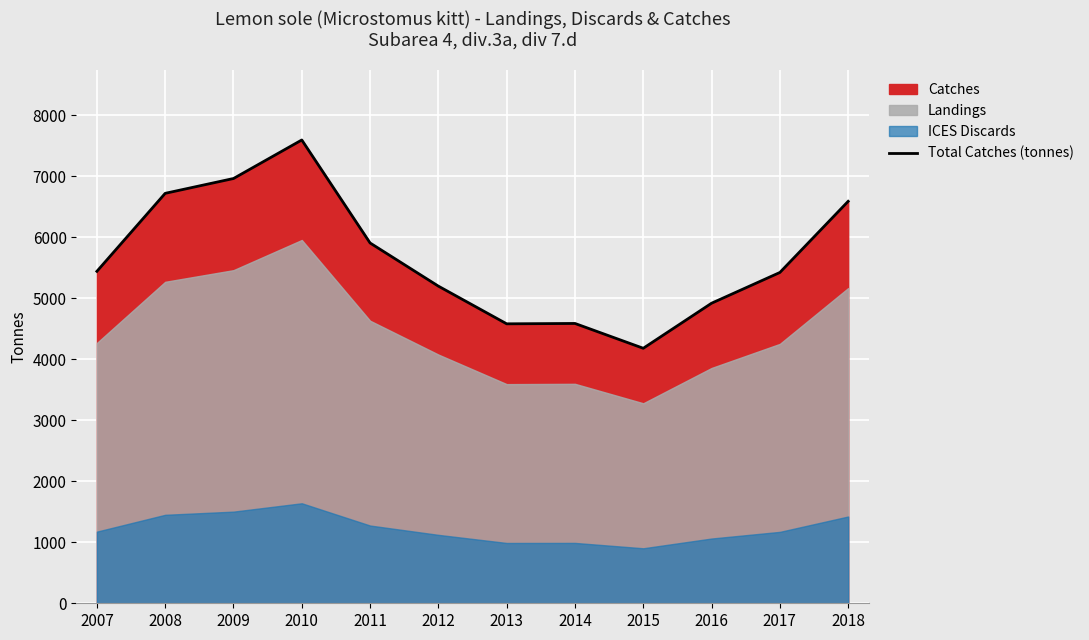

Rank the categories by value from lowest to highest.

2015, 2013, 2014, 2016, 2012, 2017, 2007, 2011, 2018, 2008, 2009, 2010